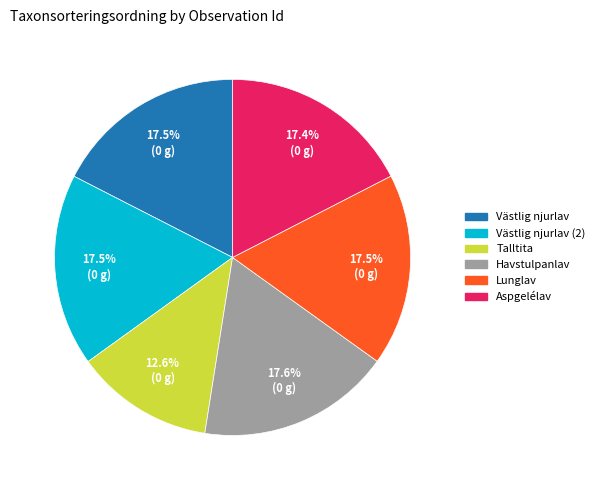

Does any single category account for the majority?

No